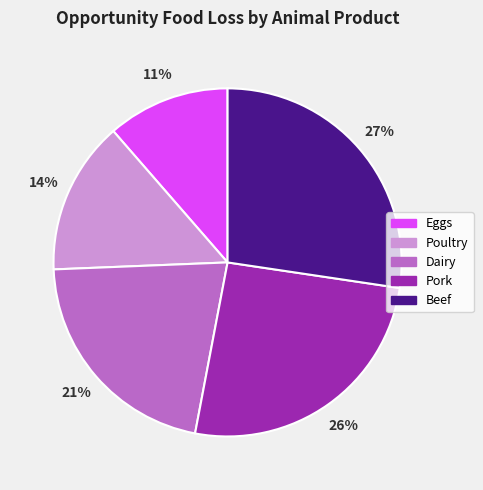

What is the largest slice in the pie chart?

Beef